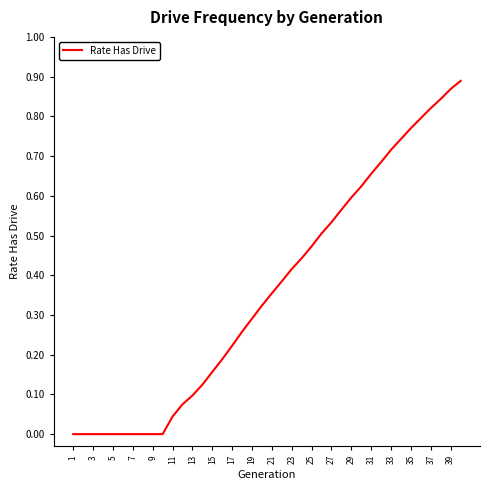

How many lines are shown in the chart?

1